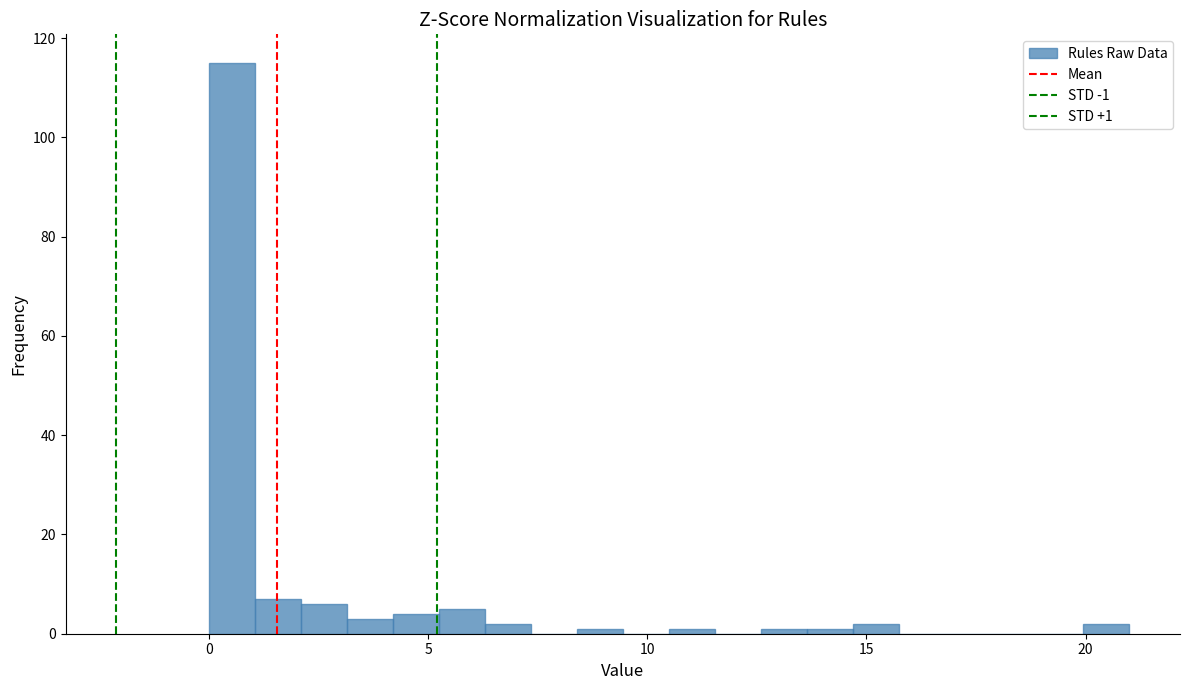

Read against the x-axis, roughly where is the centre of the tallest bar?

0.5